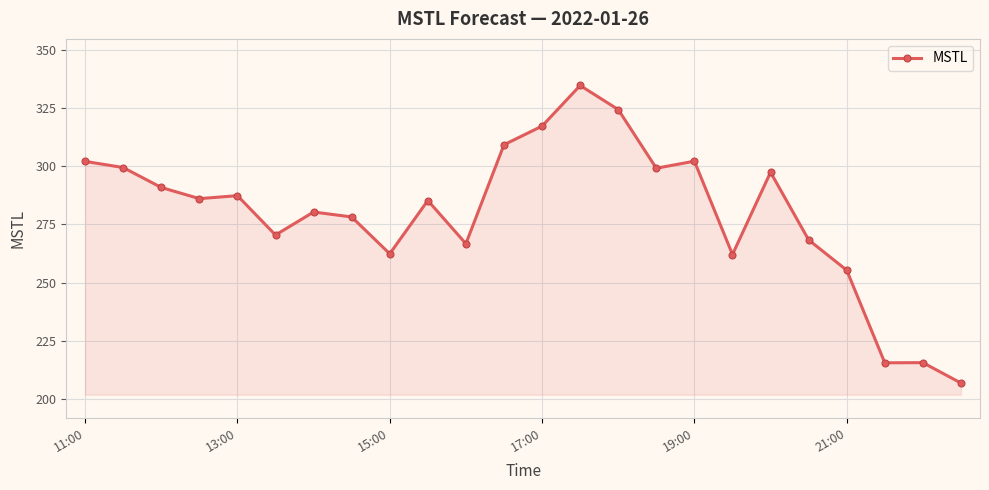

What is the value of the 14th point from the left?

334.6